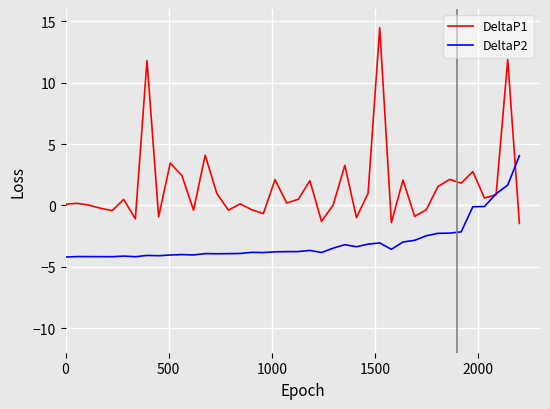

List the series in order of their peak value, highest first.

DeltaP1, DeltaP2